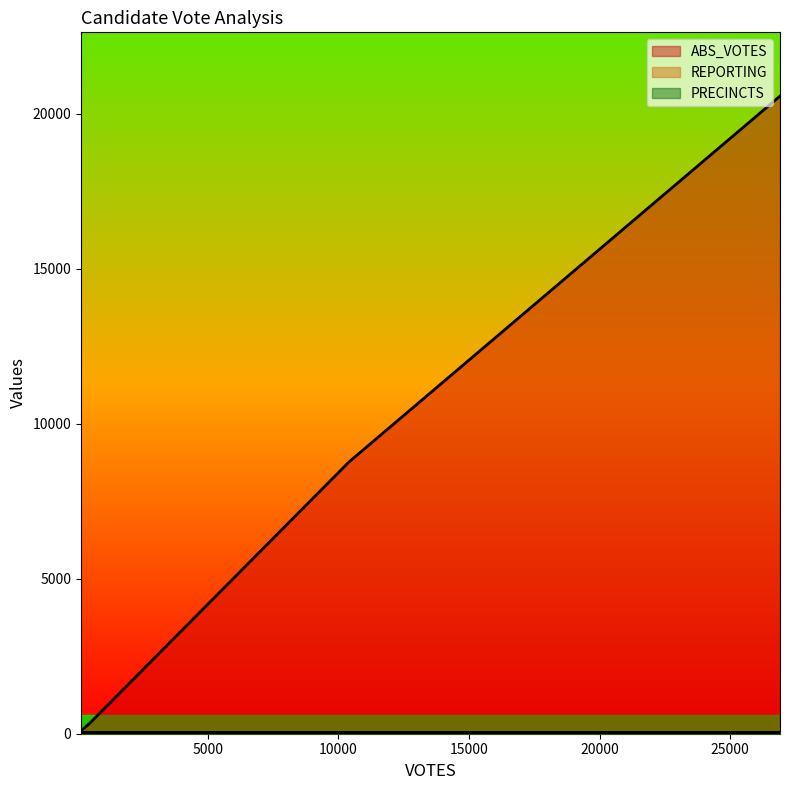

Does the chart display data point markers on the line(s)?

No